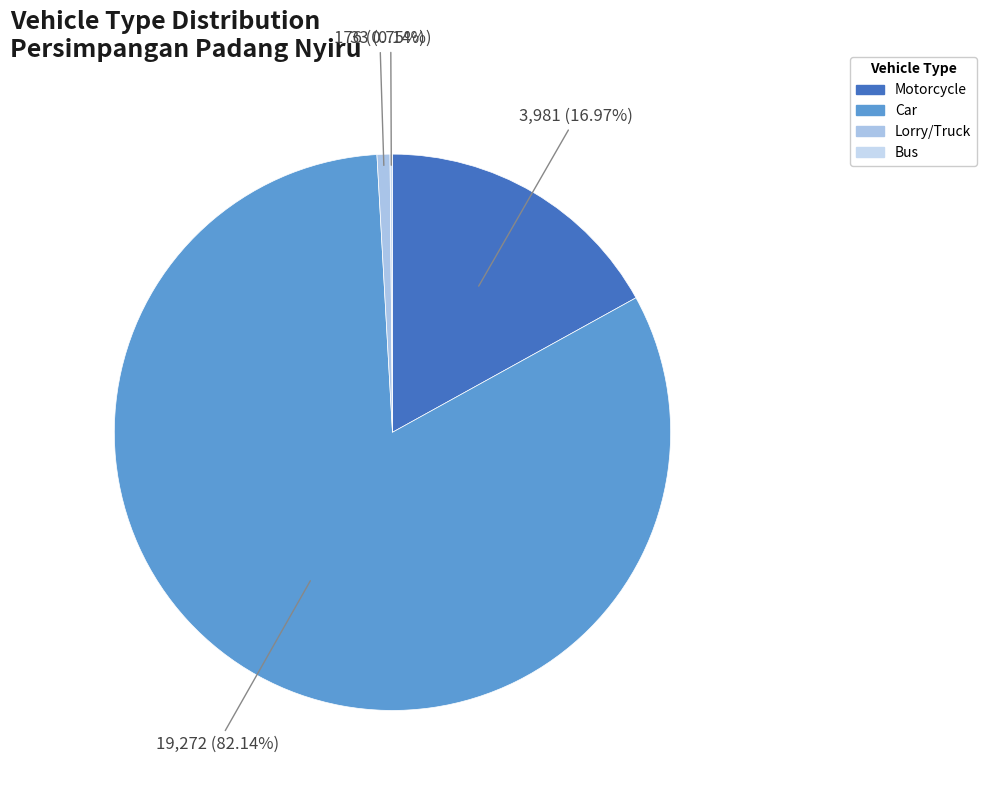

Rank the categories by value from lowest to highest.

Bus, Lorry/Truck, Motorcycle, Car